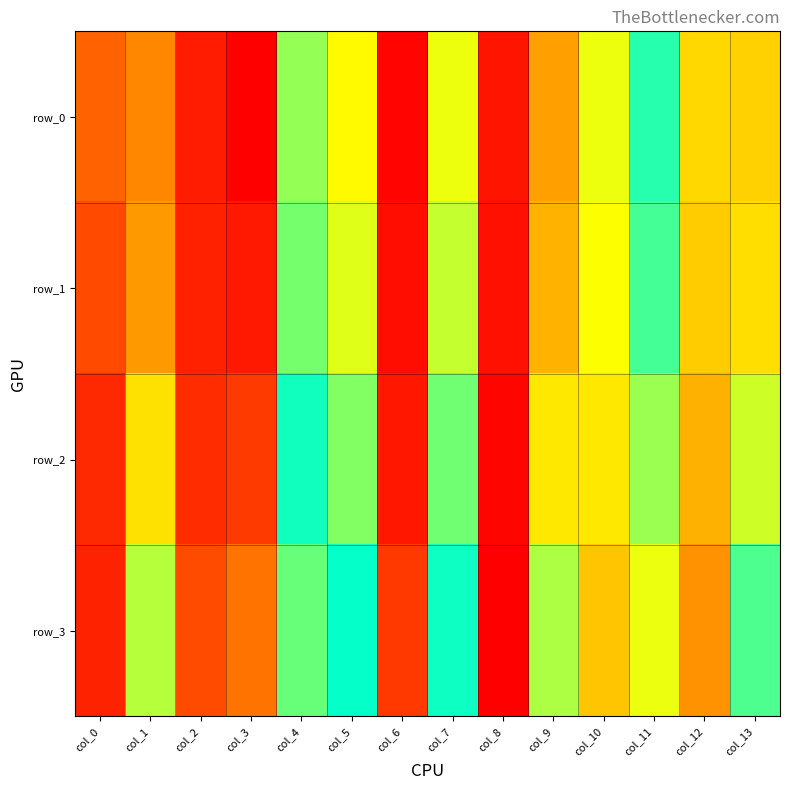

What is the difference between the highest and lowest values at col_6?

0.1